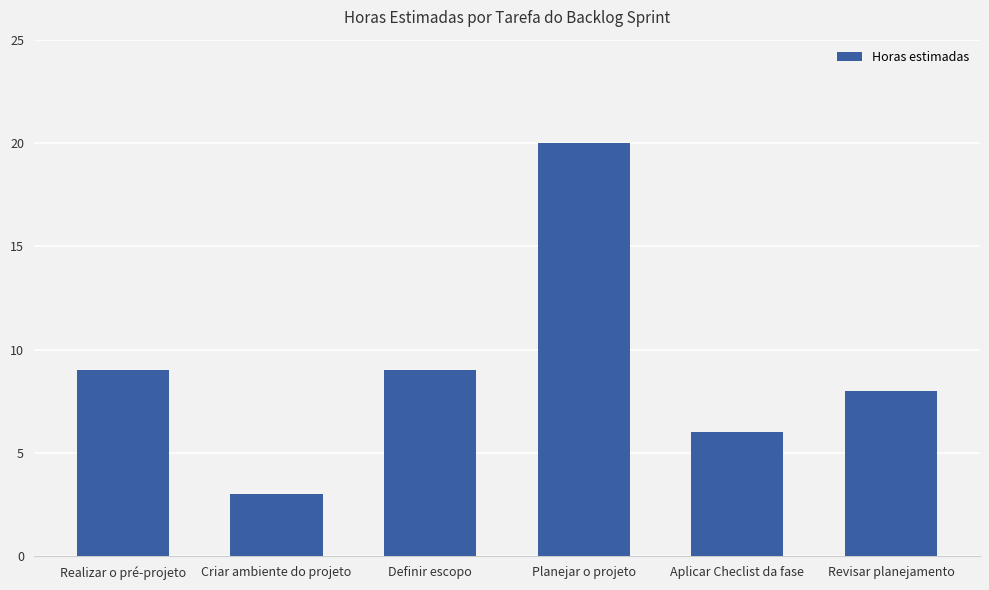

What is the label of the 6th bar from the right?

Realizar o pré-projeto